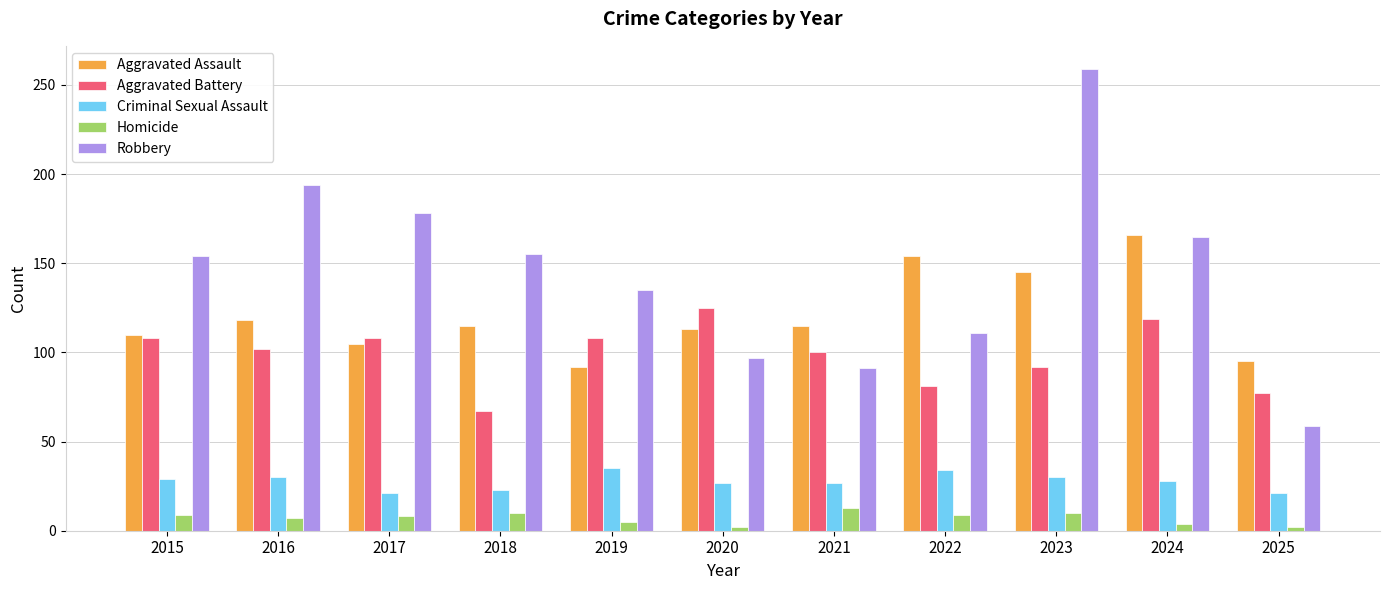

What is the total value across all series at 2020?

364